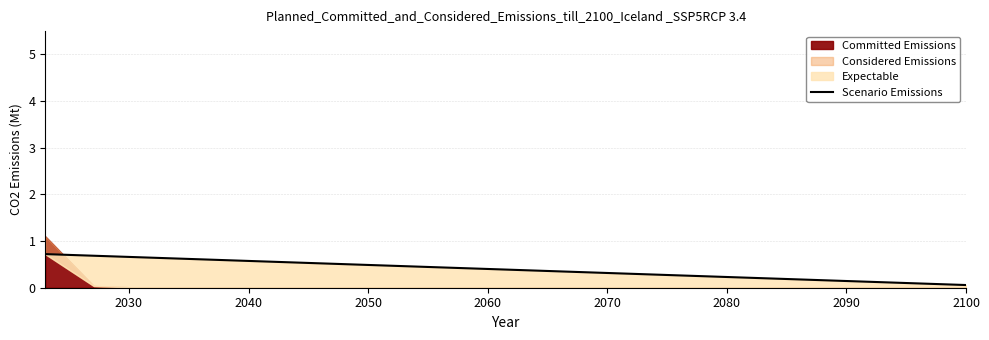

The chart shows a value of 1.0 at 2050. True or false?

False